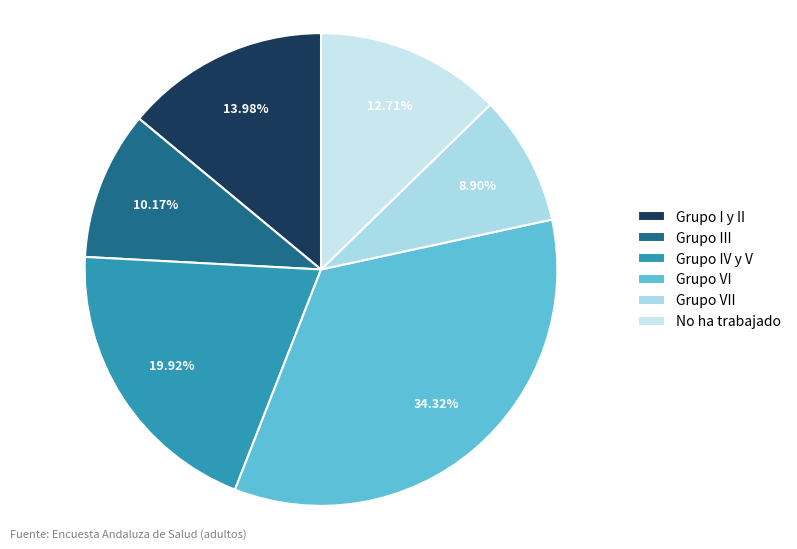

What percentage is the Grupo III slice, to the nearest percent?

10%